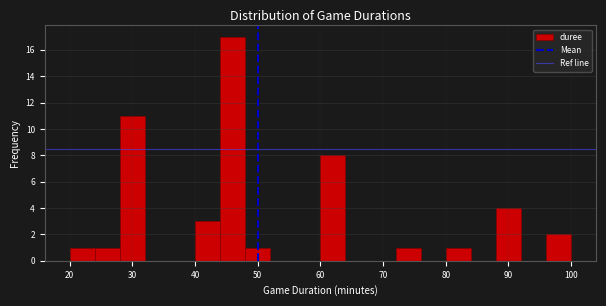

How tall is the bar that spans 20 to 24 on the x-axis? The values are not printed on the chart, so give them approximately, as read against the axis.

1